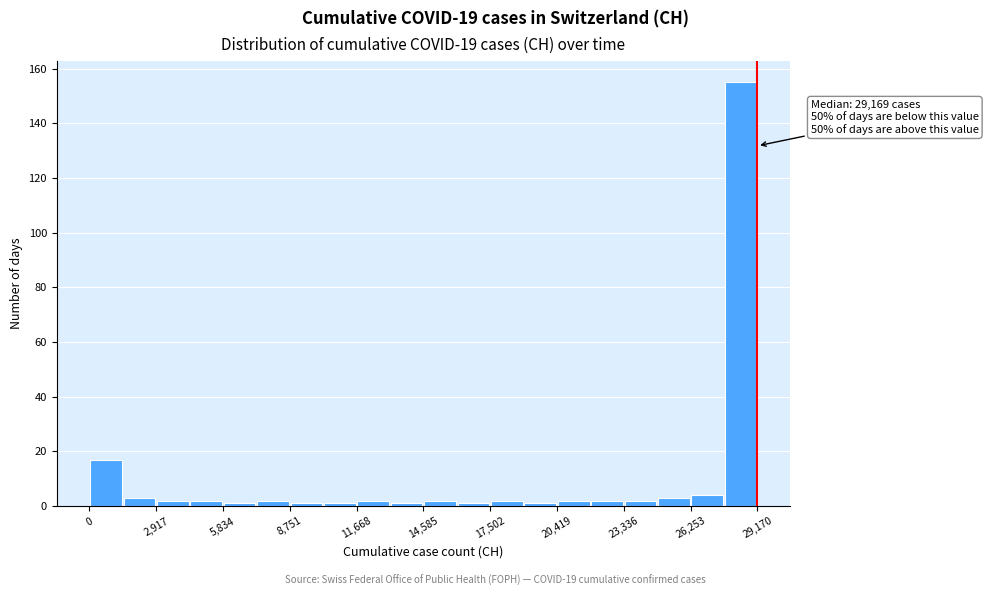

Around what value on the x-axis is the tallest bar? Give the approximate position of its centre, as read against the axis.

28500